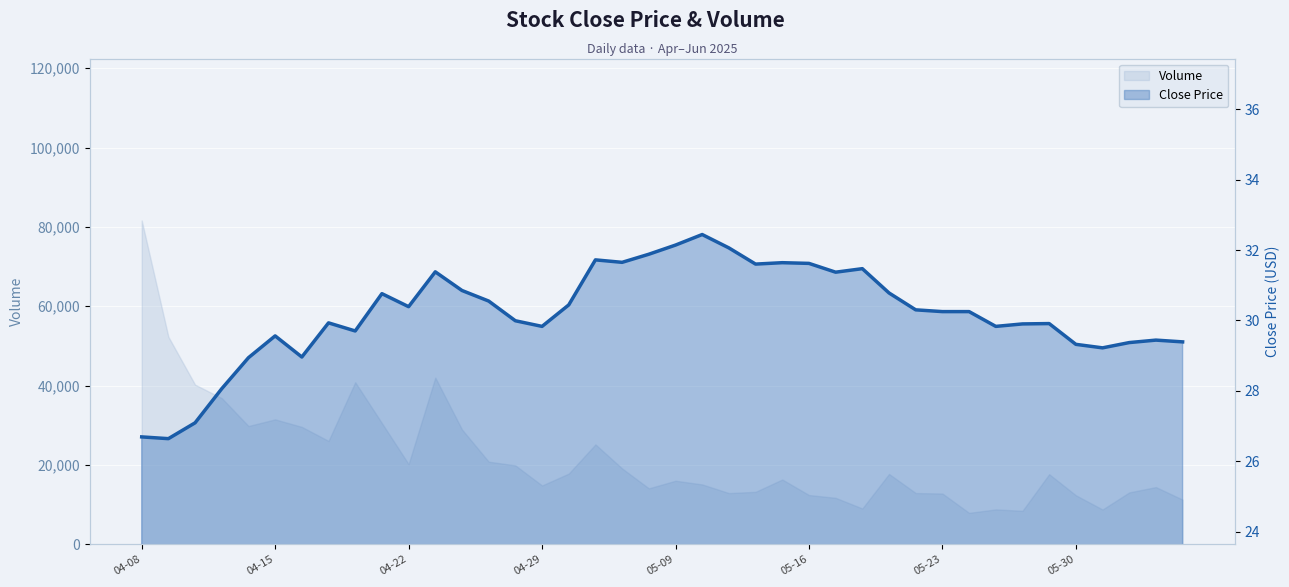

What is the difference between the values at 26 and 39?

2.0